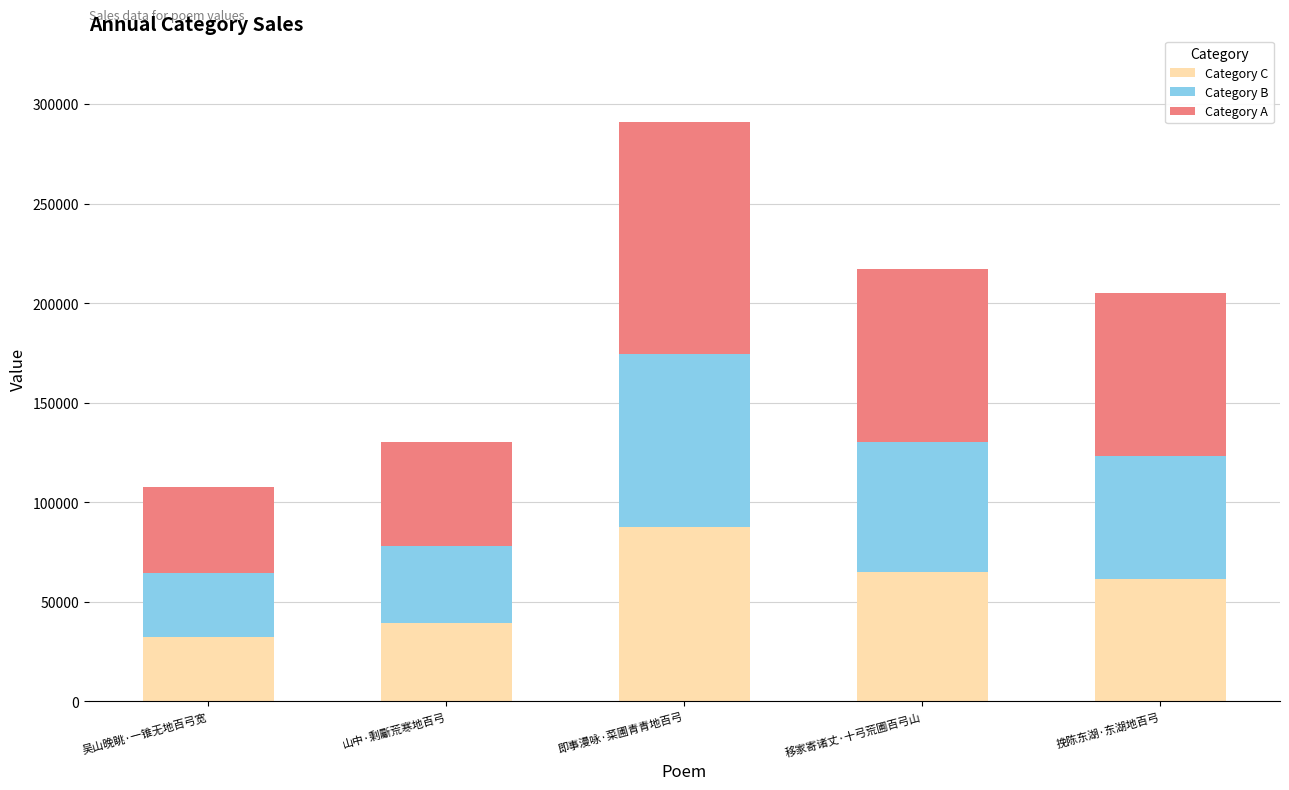

What is the lowest value of the Category C series?

32254